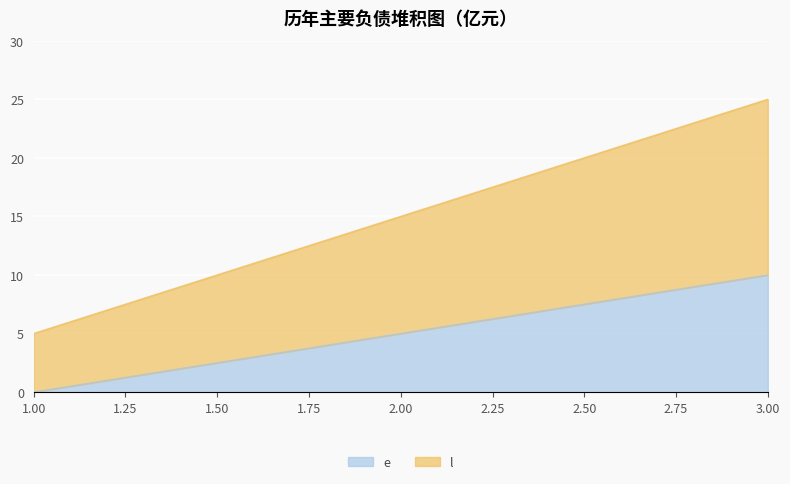

How many e values are between 0 and 10?

3